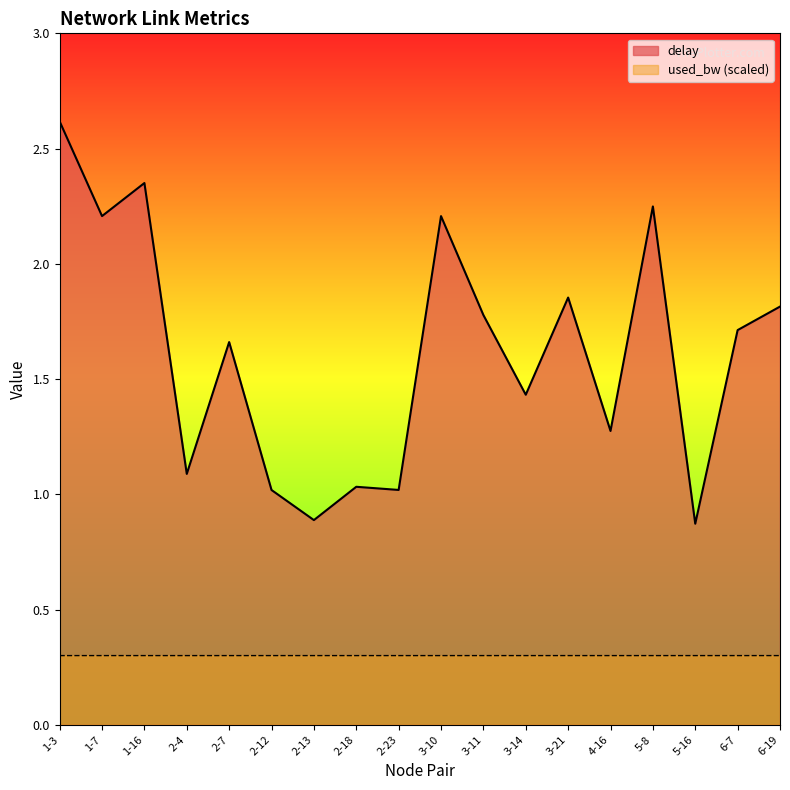

What is the difference between the second highest and second lowest values in the delay series?

1.5